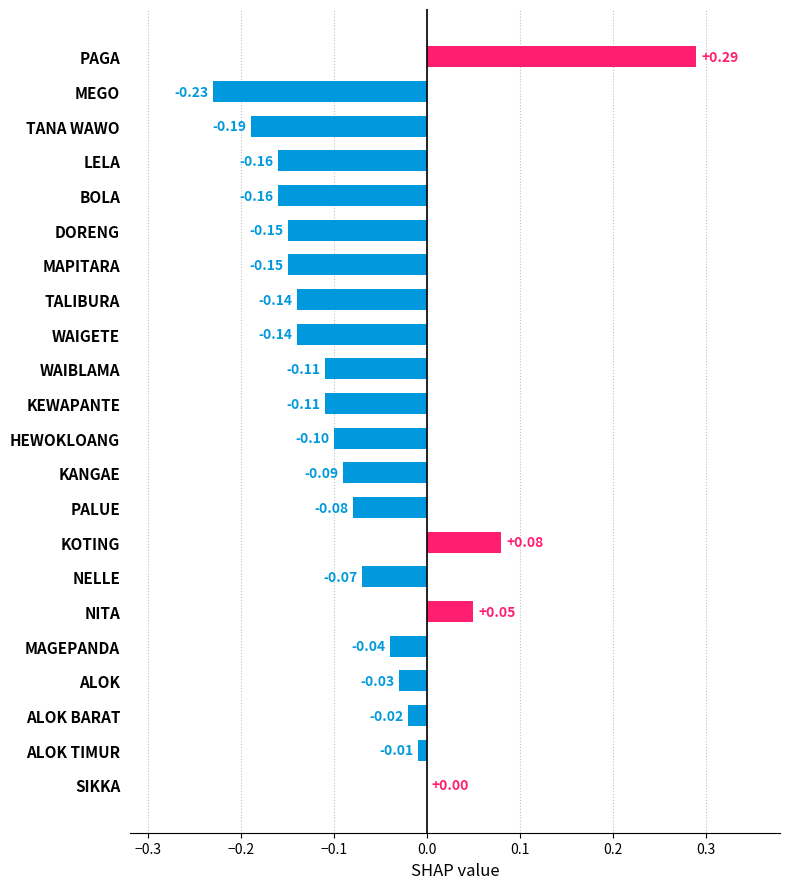

At which category does the chart reach its peak across all series?

PAGA